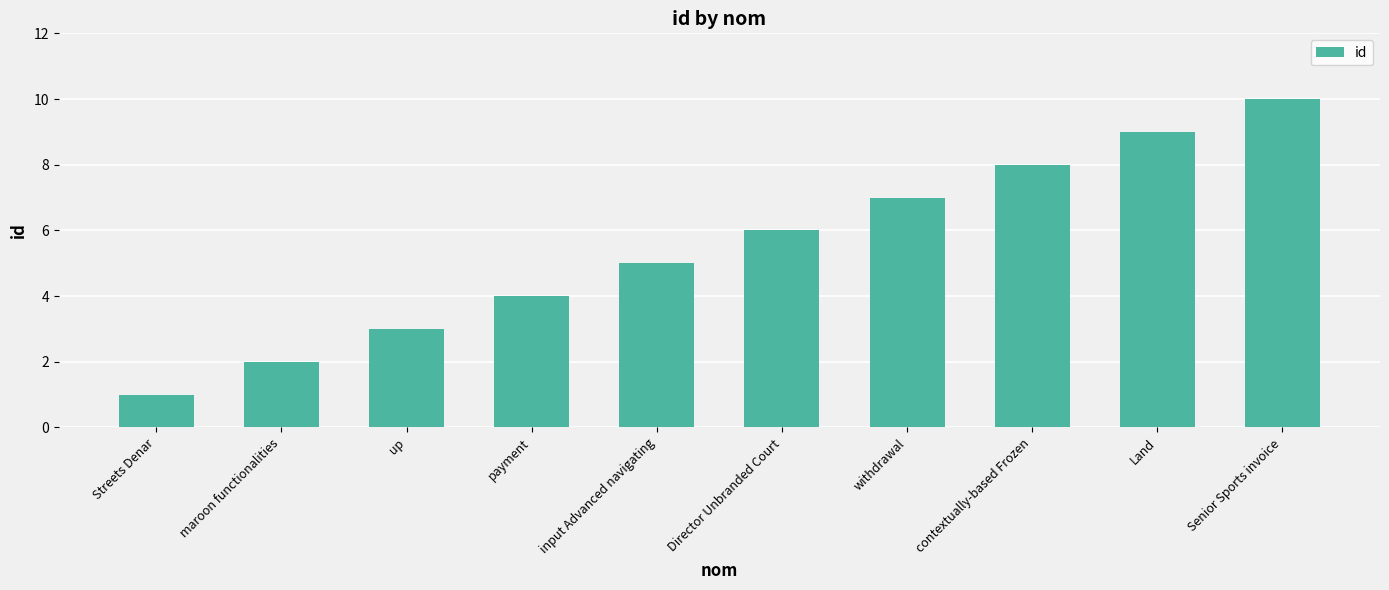

Reading left to right, list all the values displayed in this chart.

1	2	3	4	5	6	7	8	9	10